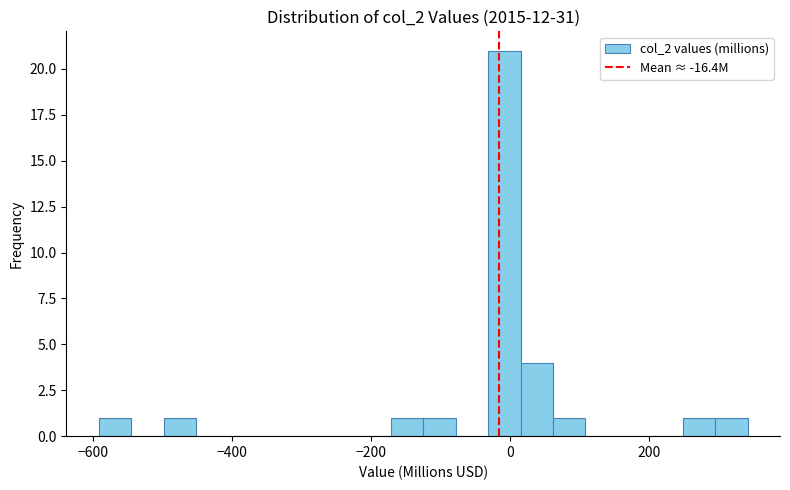

Read against the x-axis, roughly where is the centre of the tallest bar?

0